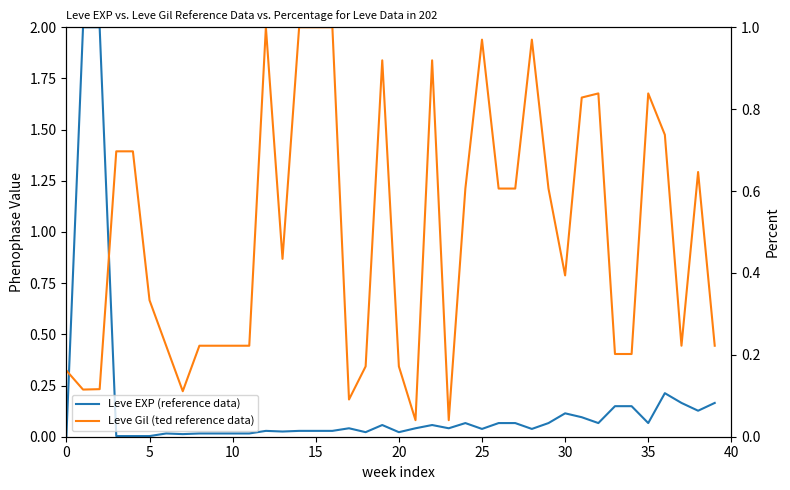

Rank the series by their average value, from lowest to highest.

Leve EXP (reference data), Leve Gil (ted reference data)